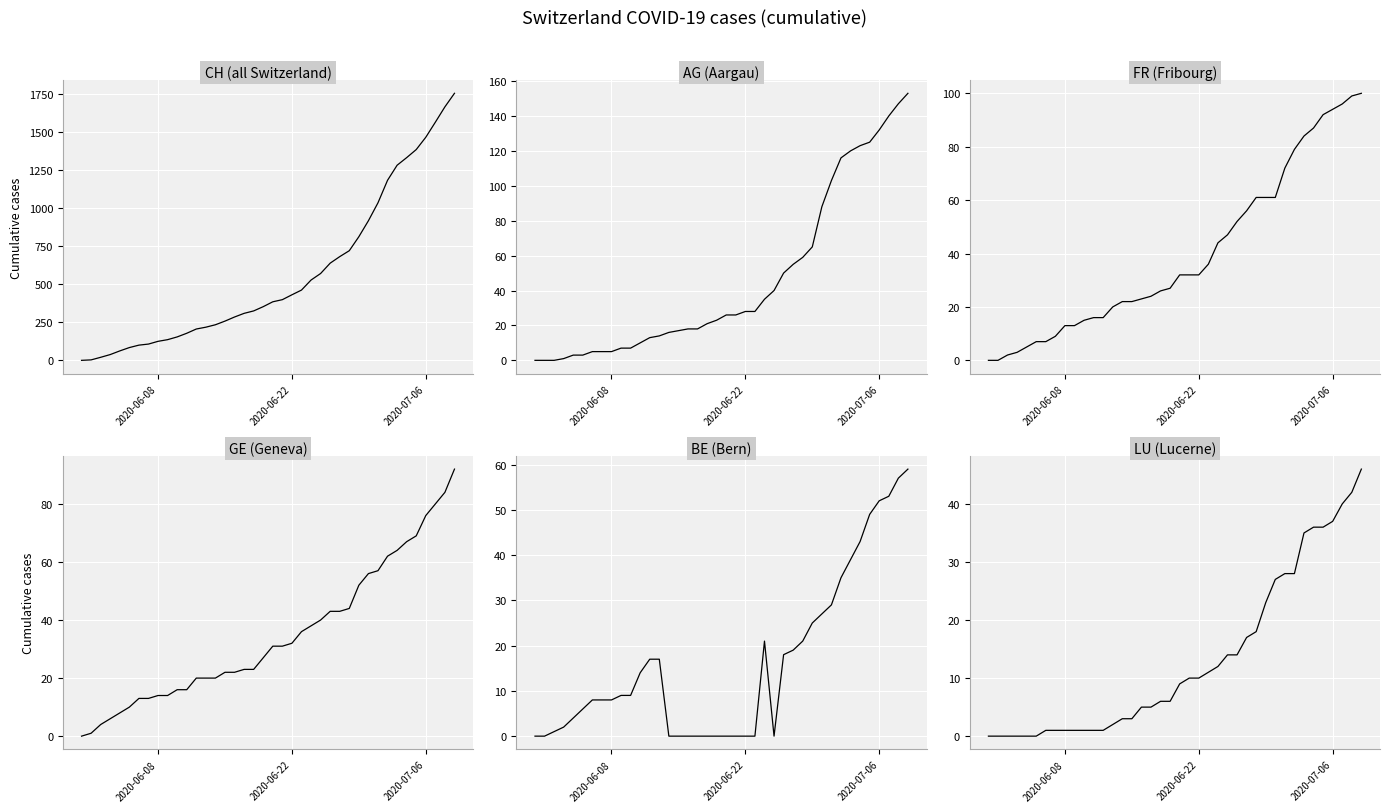

Is this an area chart (filled region under the line)?

No